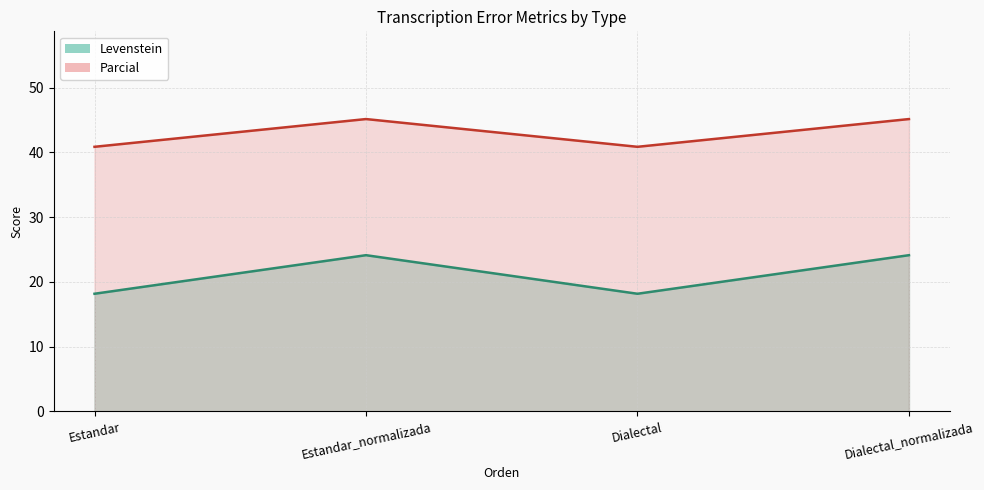

Reading left to right, what are all the values shown in this chart?

Levenstein: 18.2	24.1	18.2	24.1
Parcial: 40.9	45.2	40.9	45.2